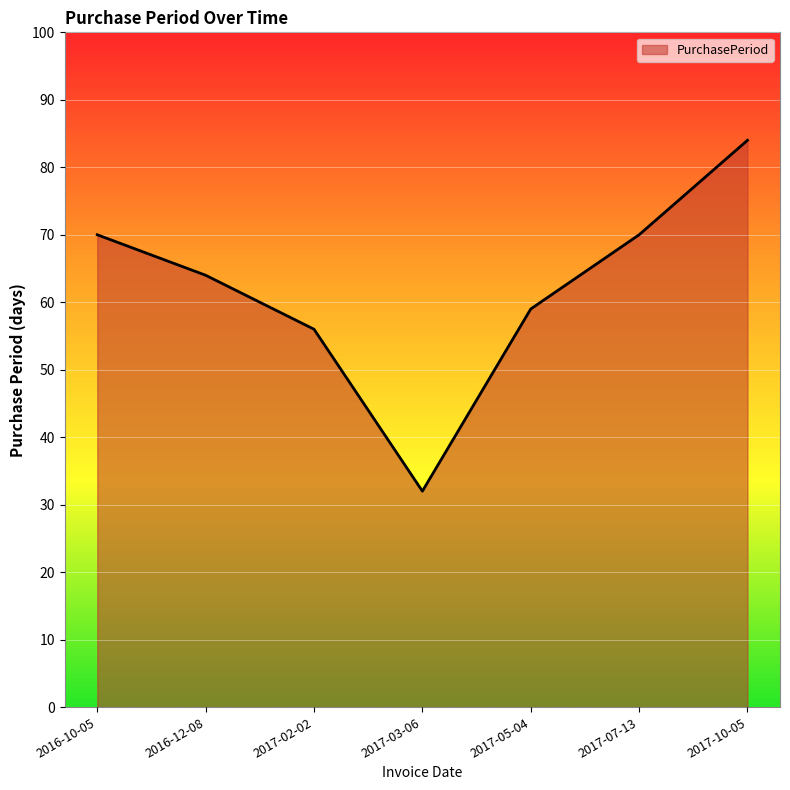

How many distinct data groups are displayed?

1